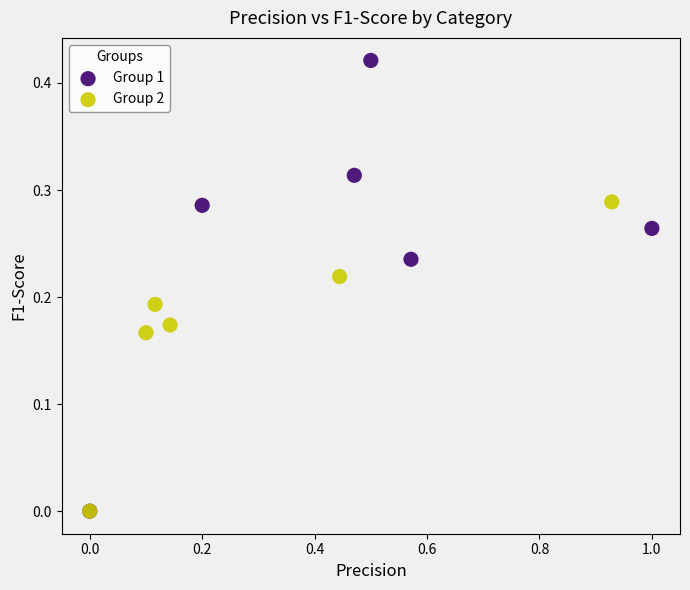

Which series contains the highest Y value?

Group 1